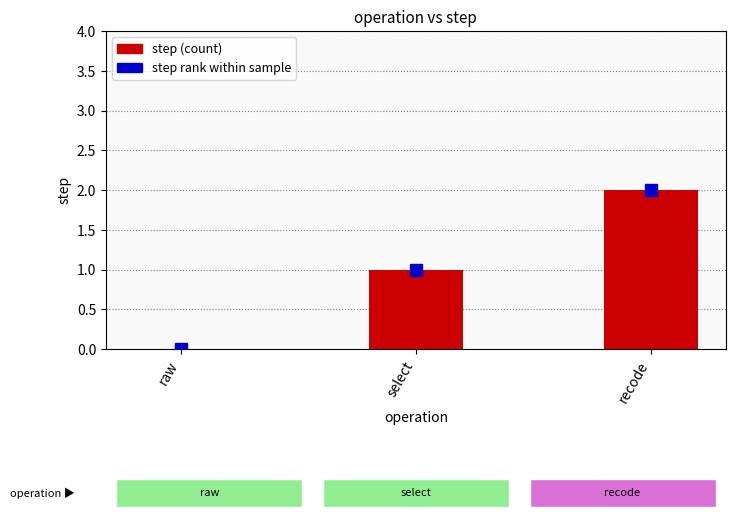

Reading right to left, list all the values displayed in this chart.

2	1	0